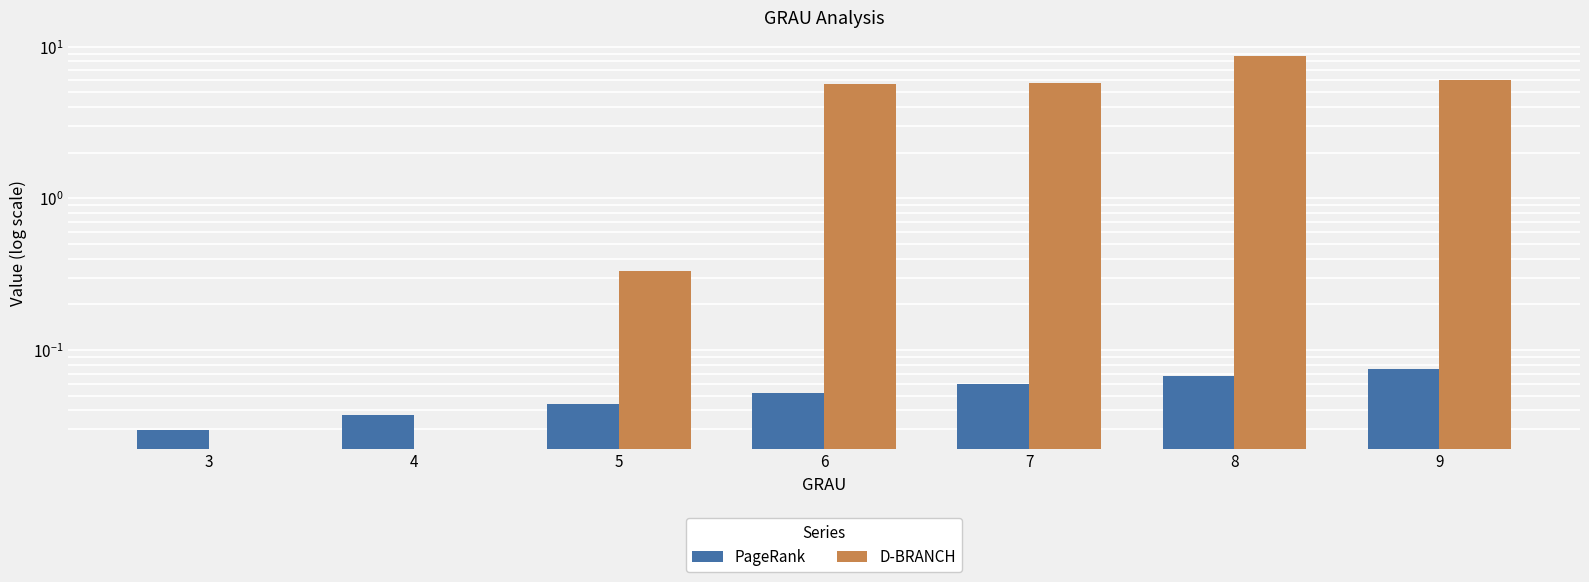

What is the maximum value shown in the chart?

8.7